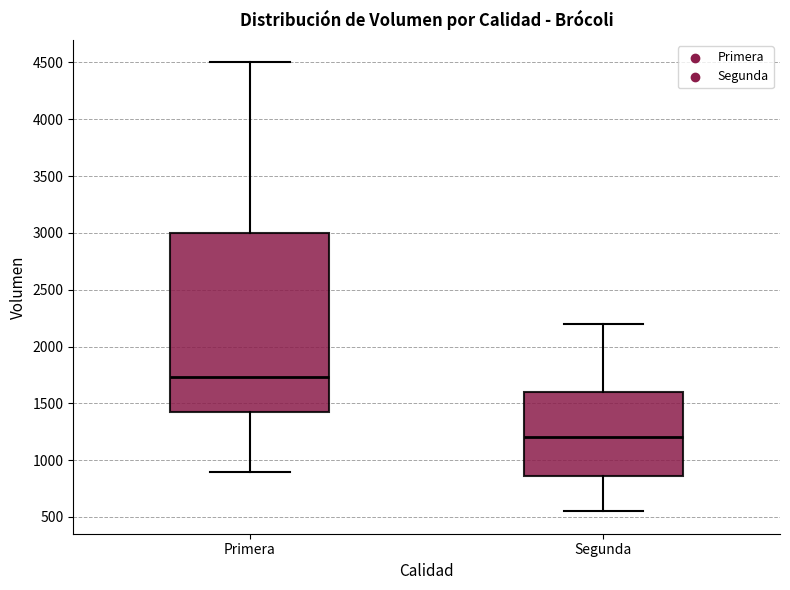

Reading left to right, transcribe this box plot: for each box, give where its median line is, the range the box spans, and where its two whiskers end, as read against the y-axis. The values are not printed on the chart, so give them approximately, as read against the axis.

Primera: median 1750, box 1450 to 3000, whiskers 900 to 4500
Segunda: median 1200, box 850 to 1600, whiskers 550 to 2200